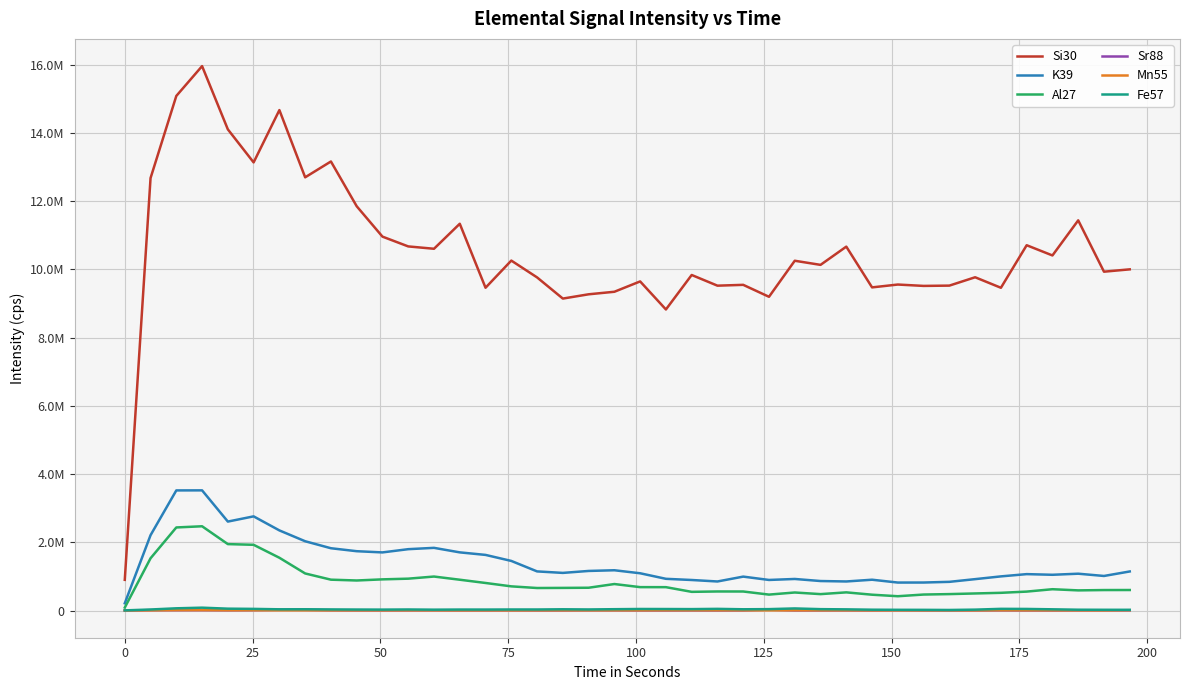

What are all the series names shown in the legend?

Si30, K39, Al27, Sr88, Mn55, Fe57